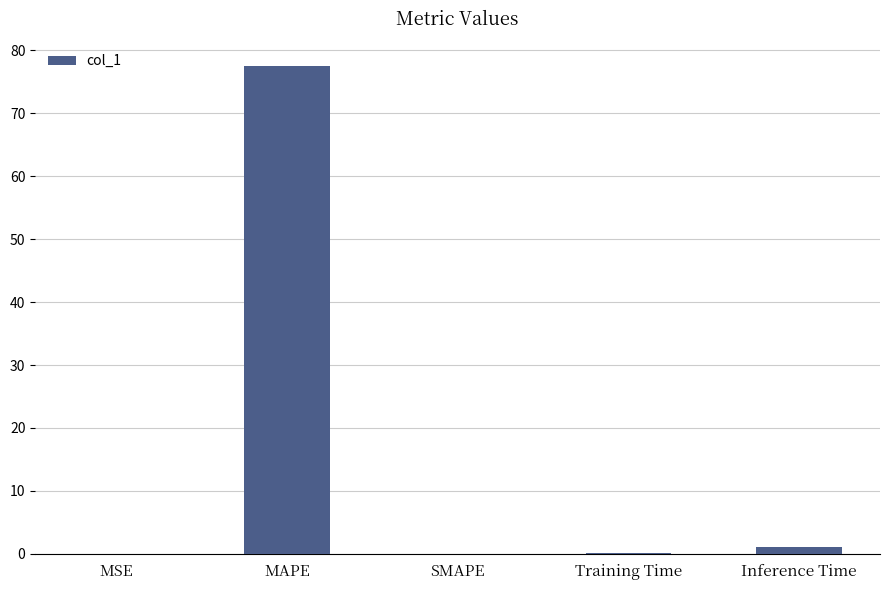

Does the chart contain stacked bars?

No